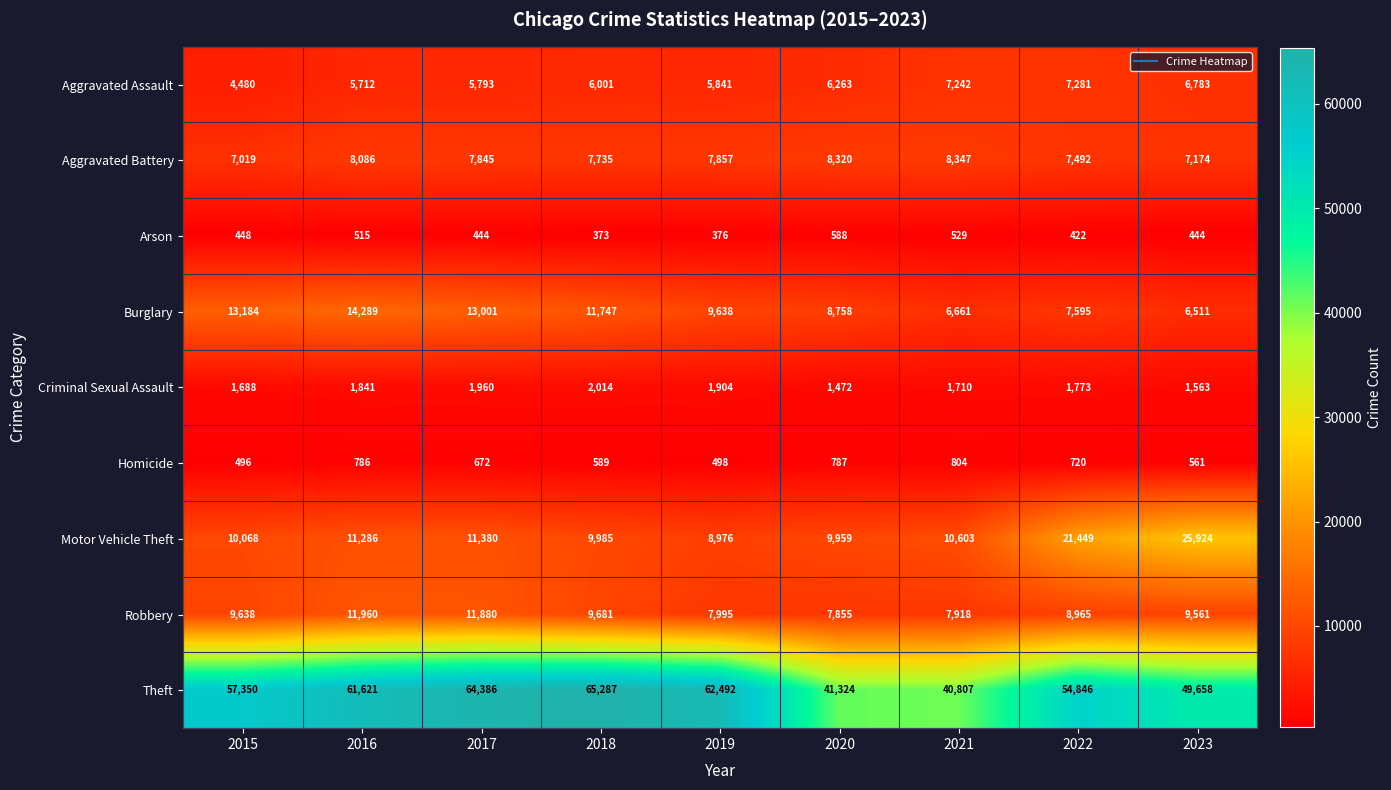

Count the number of categories in the chart.

9